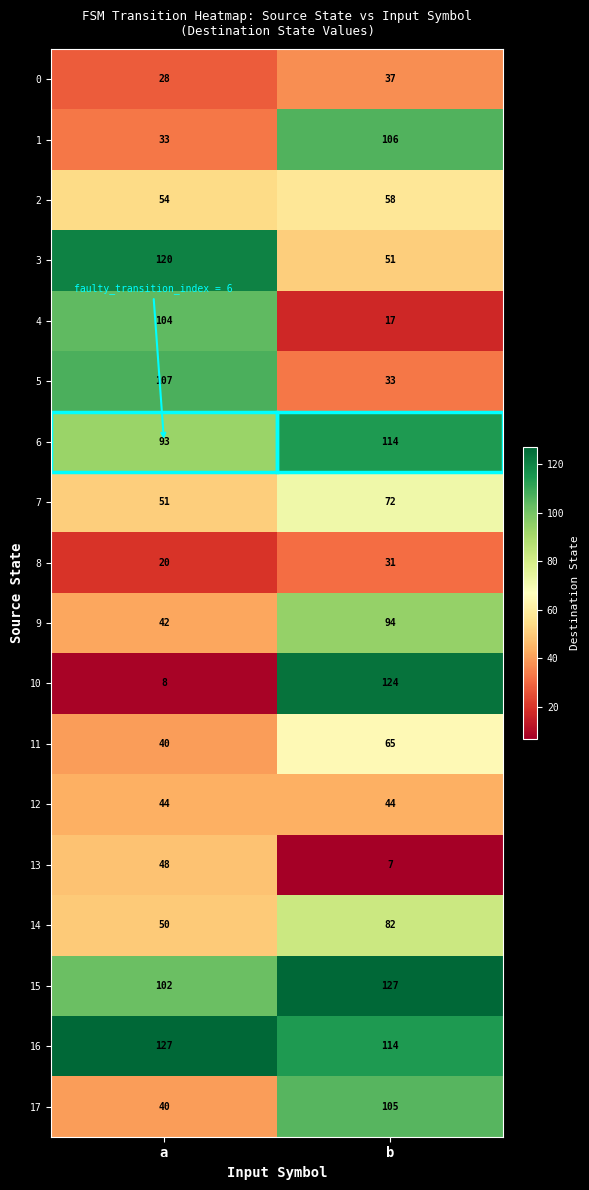

What is the difference between the highest and lowest values at a?

119